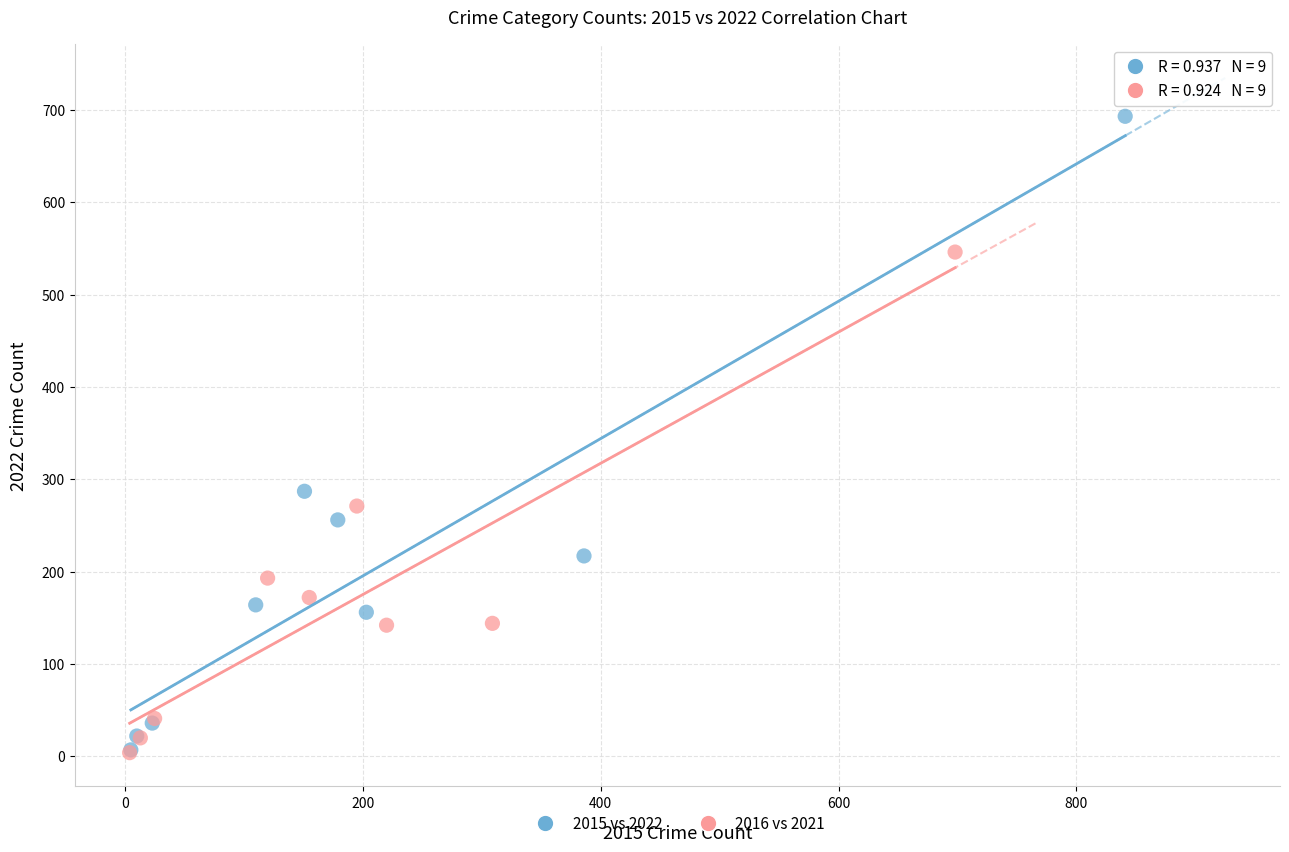

Which series contains the highest Y value?

2015 vs 2022